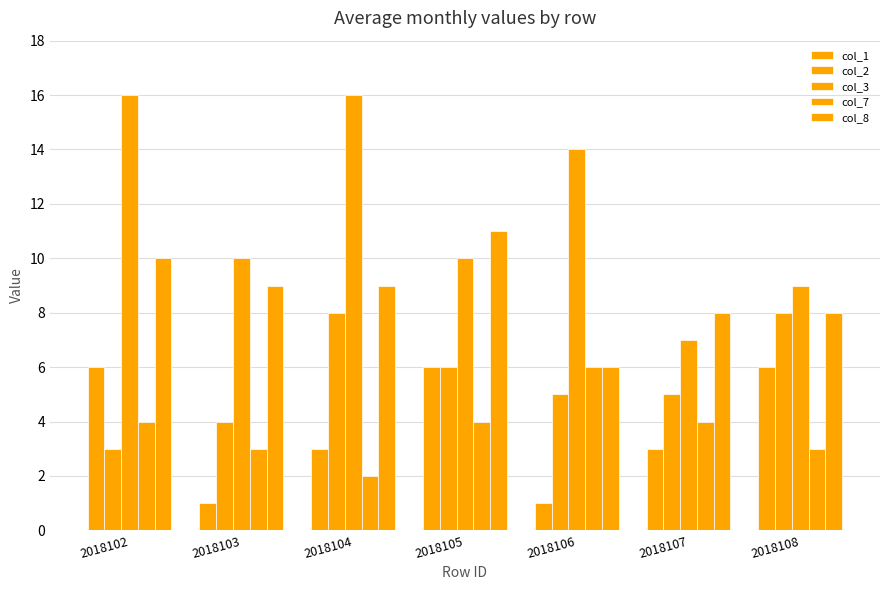

What value does the col_1 series have at 2018103?

1